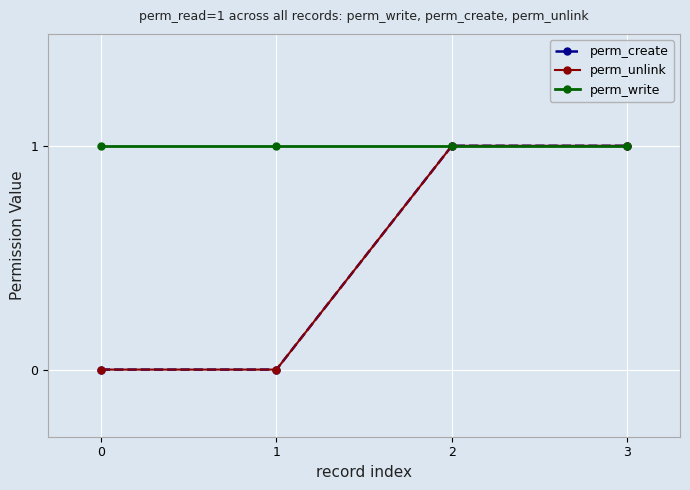

Rank the categories by perm_unlink value from highest to lowest.

2, 3, 0, 1